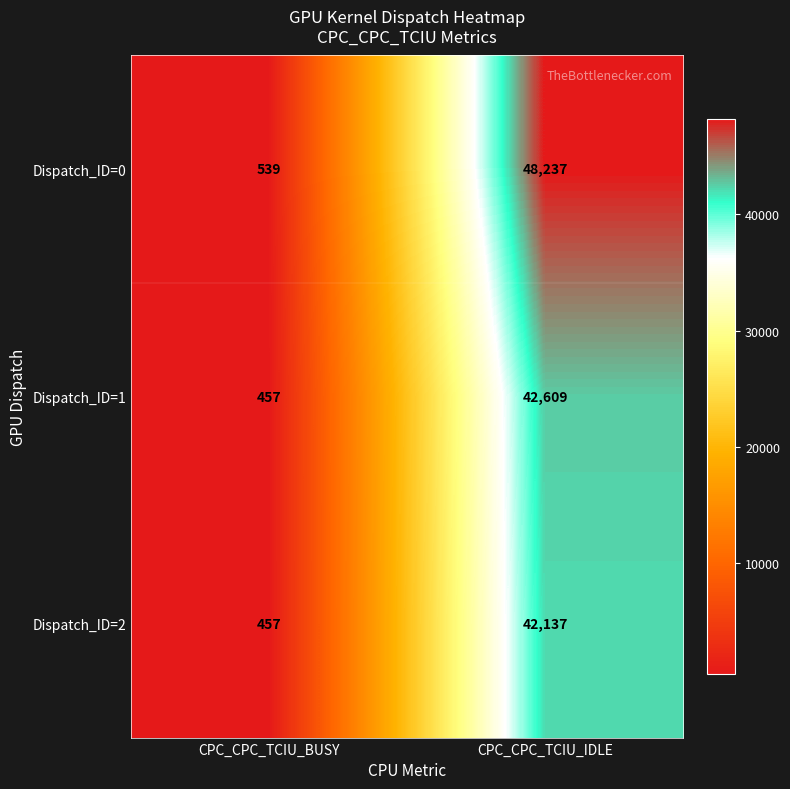

Between CPC_CPC_TCIU_BUSY and CPC_CPC_TCIU_IDLE, which series saw the biggest shift?

Dispatch_ID=0